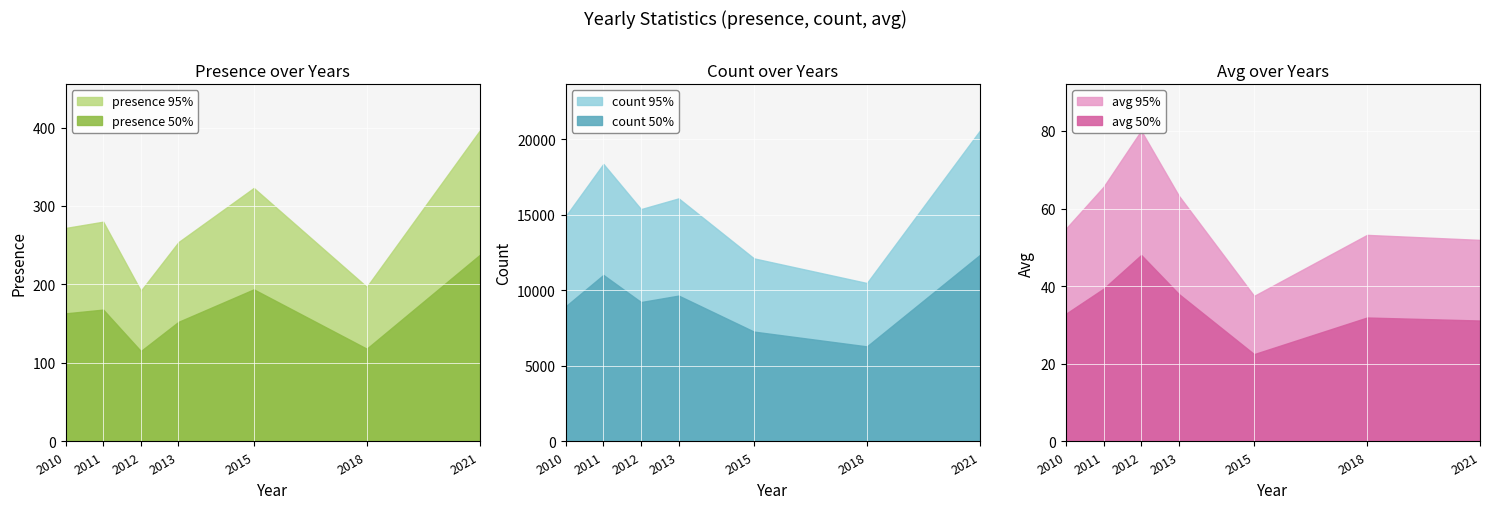

Rank the series at 2013 from highest to lowest value.

count, presence, avg